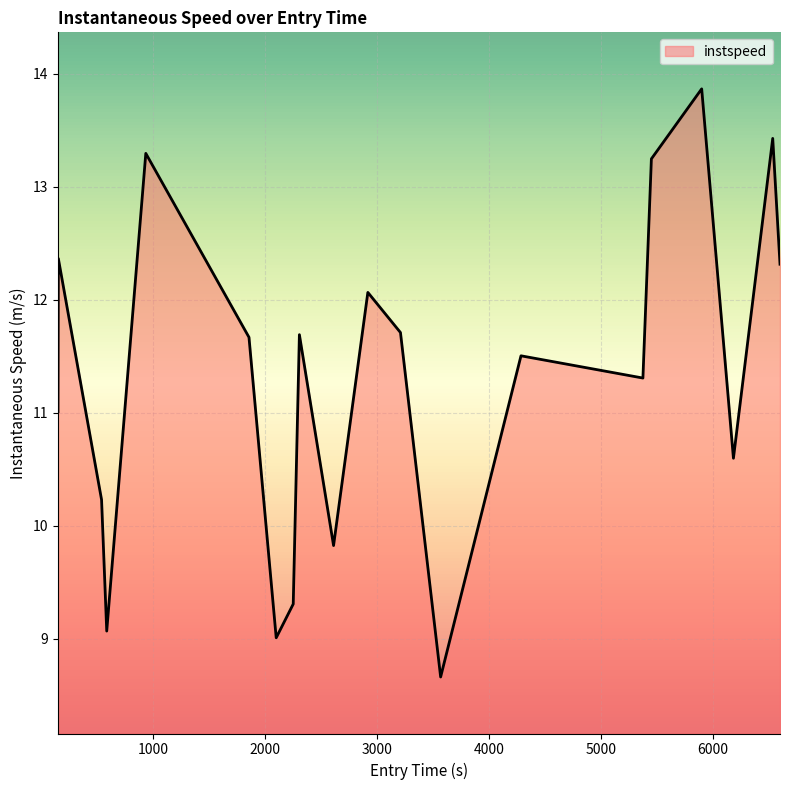

What is the greatest value displayed?

13.9